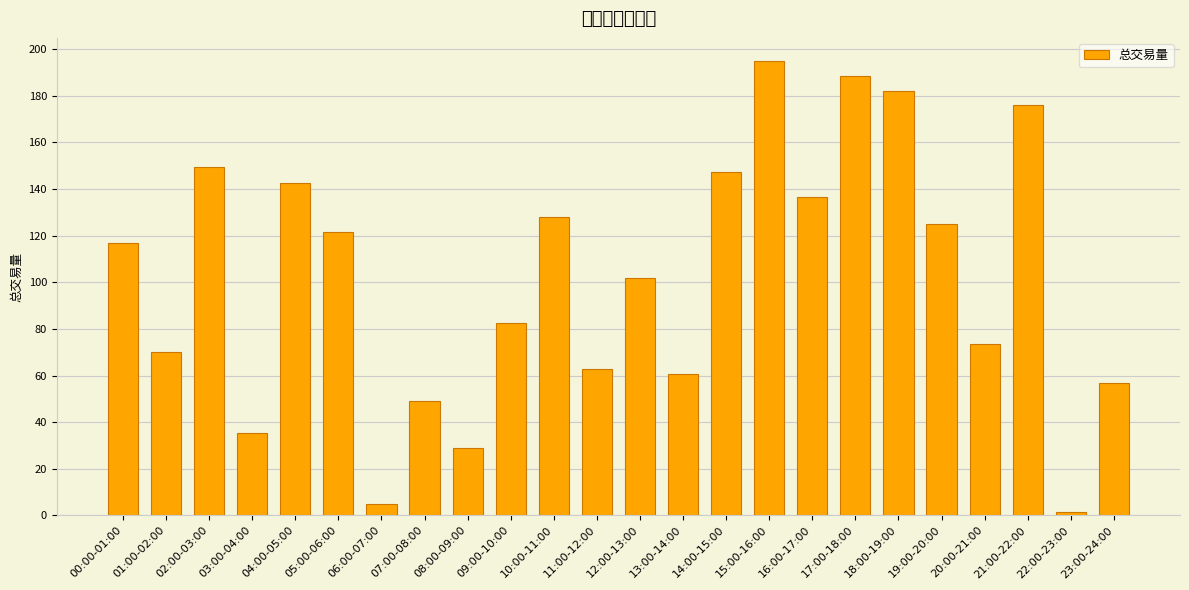

Which label corresponds to the smallest value in the chart?

22:00-23:00